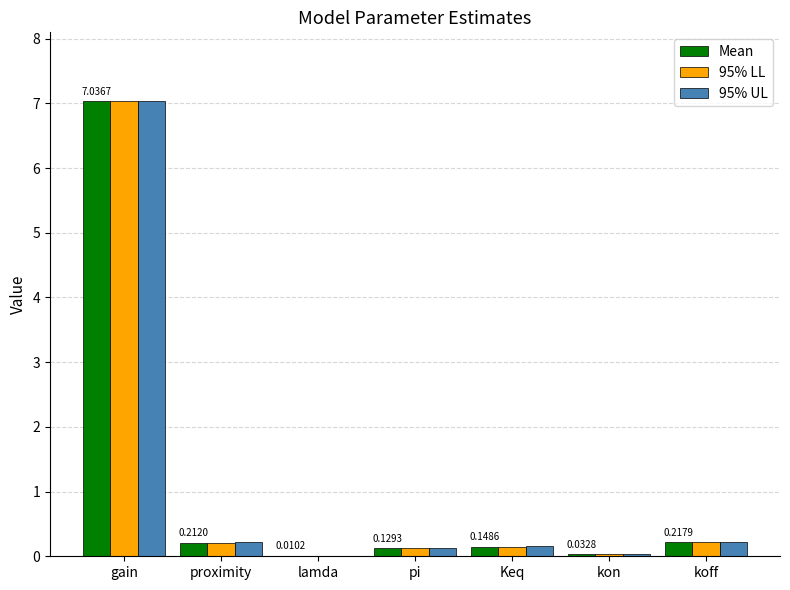

The Mean series shows 0.0 at lamda. True or false?

True